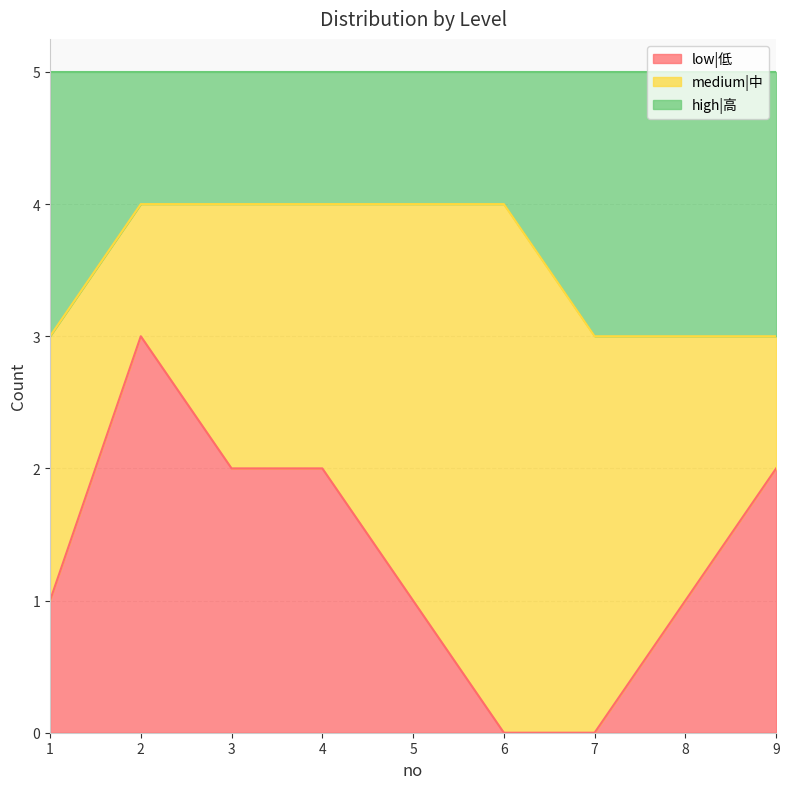

At which category is the sum across all series the highest?

2